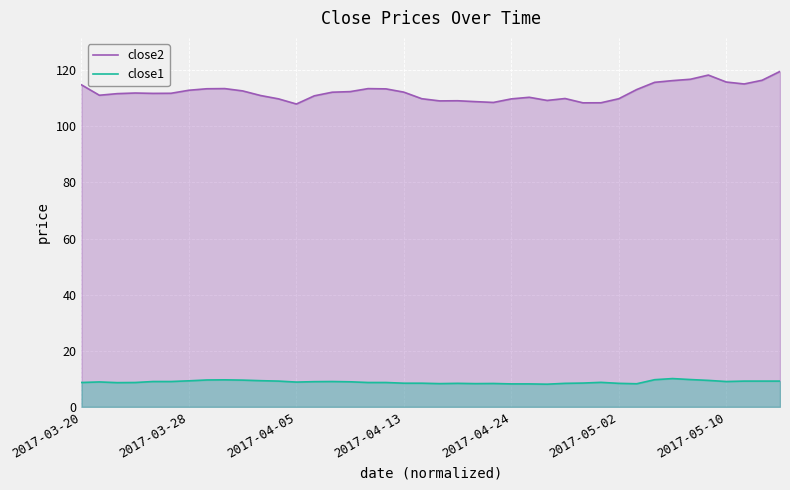

Which series has the widest spread of values?

close2